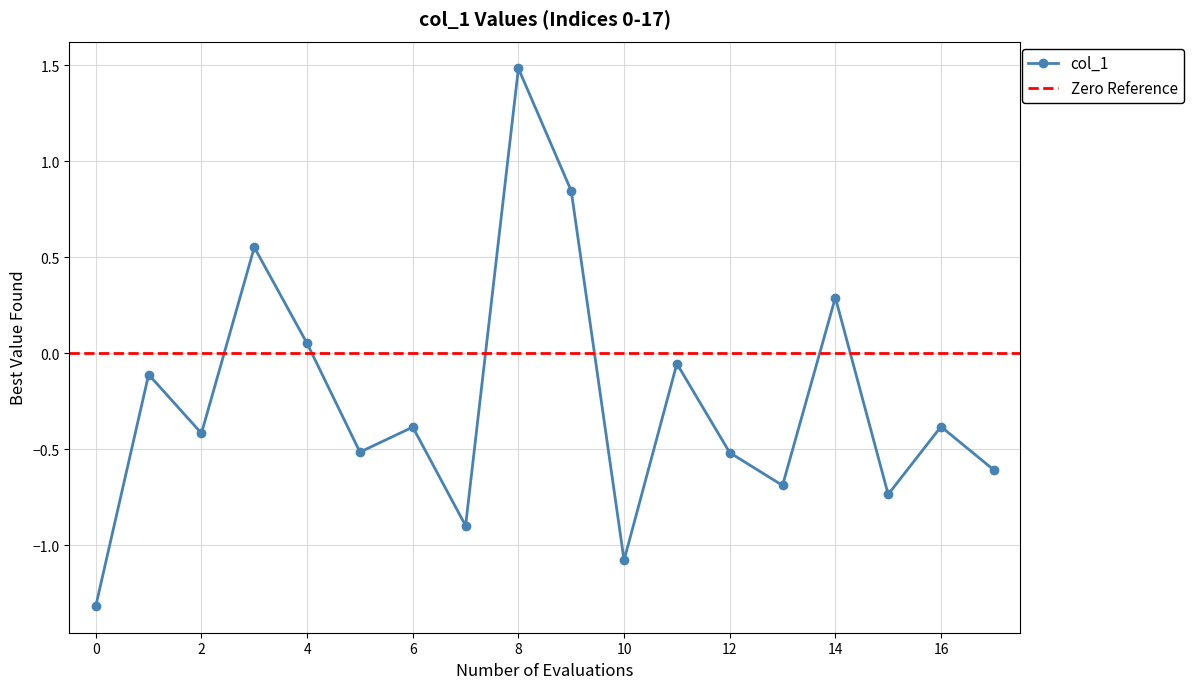

What is the value of the 6th point from the left?

-0.5